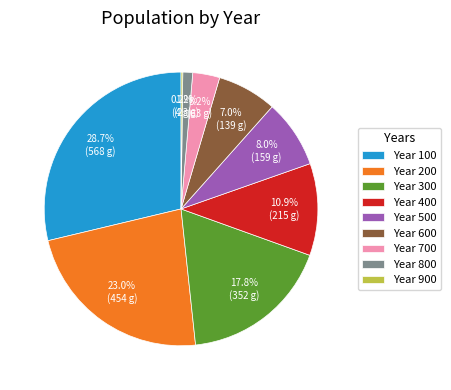

To the nearest percent, what is the average slice percentage?

11%